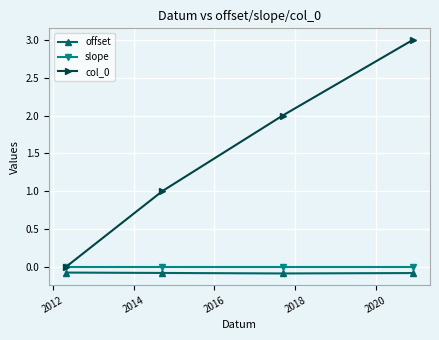

What is the greatest value displayed?

3.0